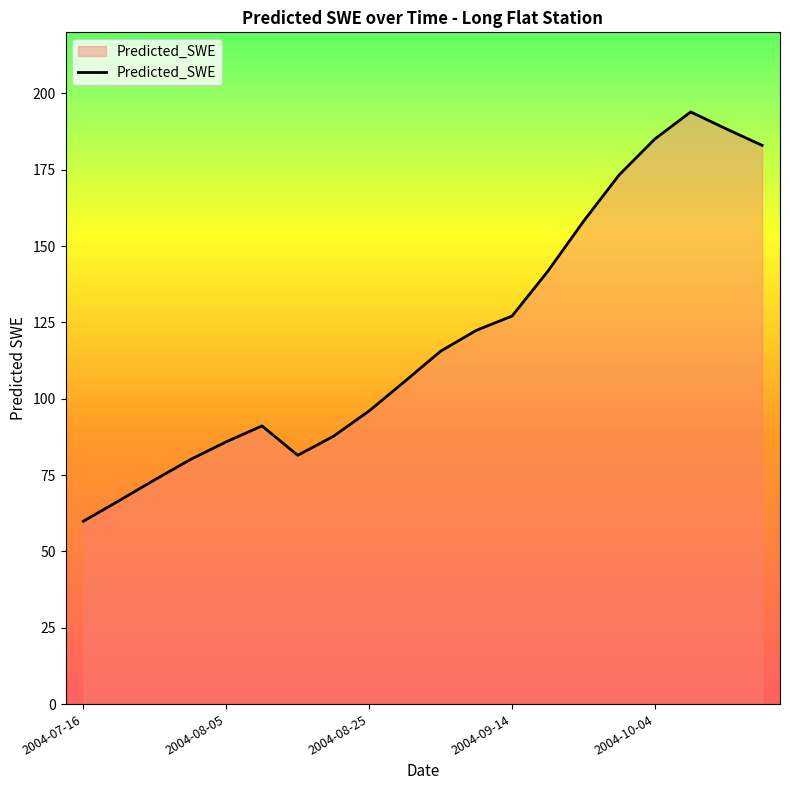

How many values exceed 115?

10